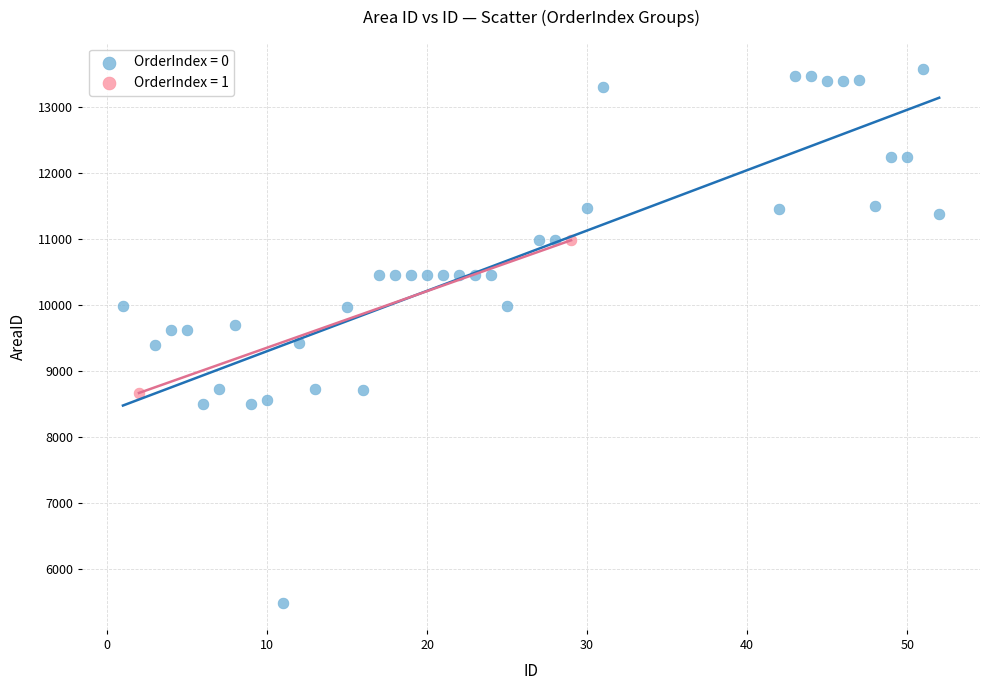

Which series contains the lowest Y value?

OrderIndex = 0